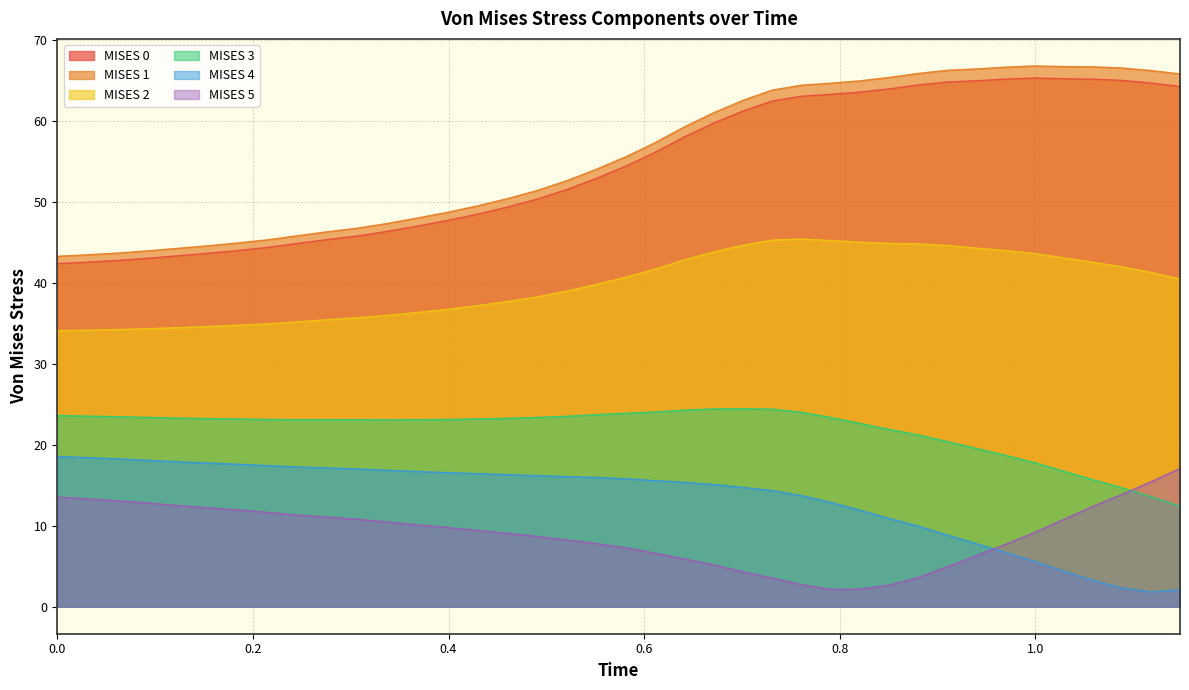

At which category is the sum across all series the highest?

0.7309527397155762